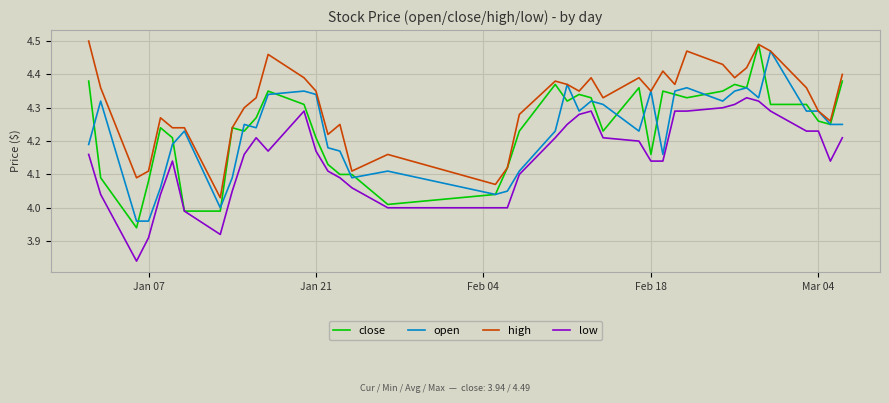

Which series has the widest spread of values?

close